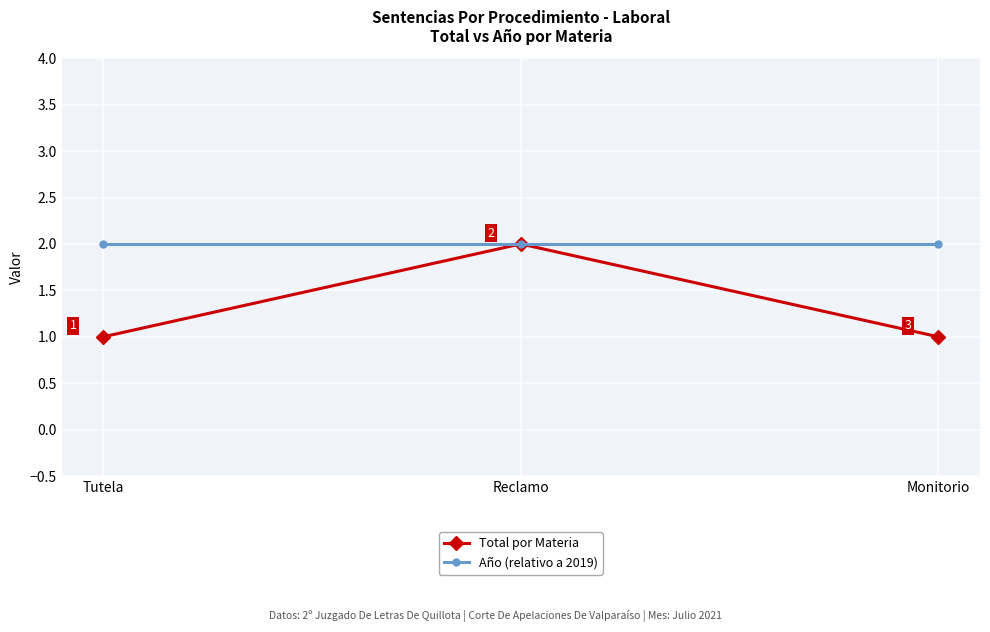

The Año (relativo a 2019) series shows 1 at Reclamo. True or false?

False